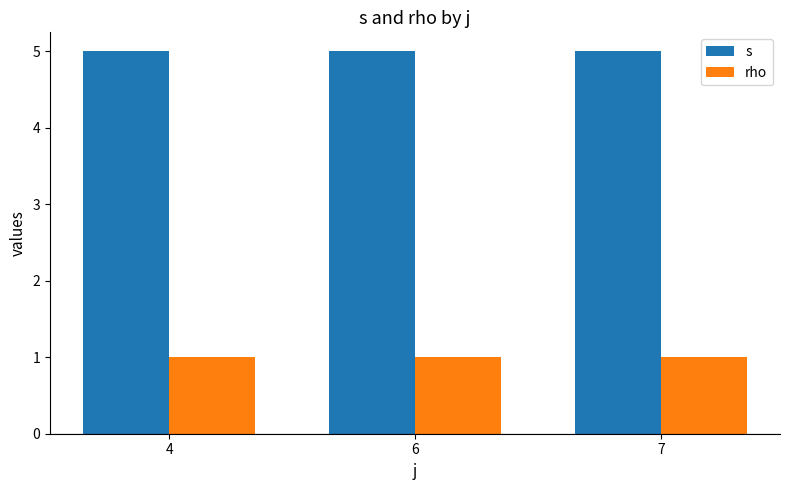

Does the chart contain stacked bars?

No